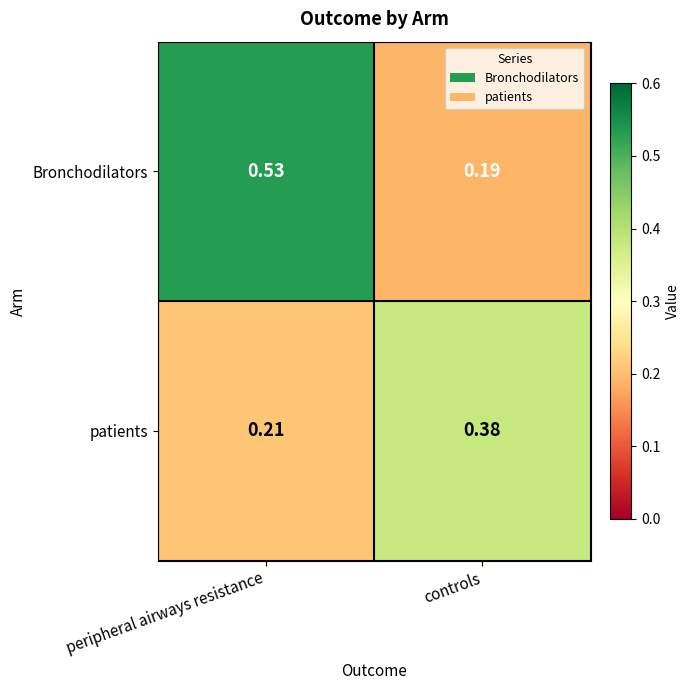

Where is Bronchodilators nearest to the value 0?

controls